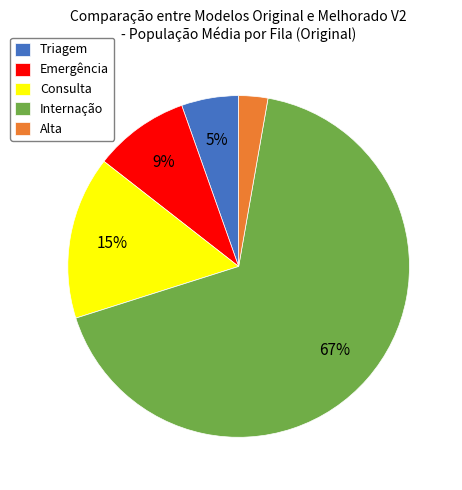

Which slice is the smallest?

Alta